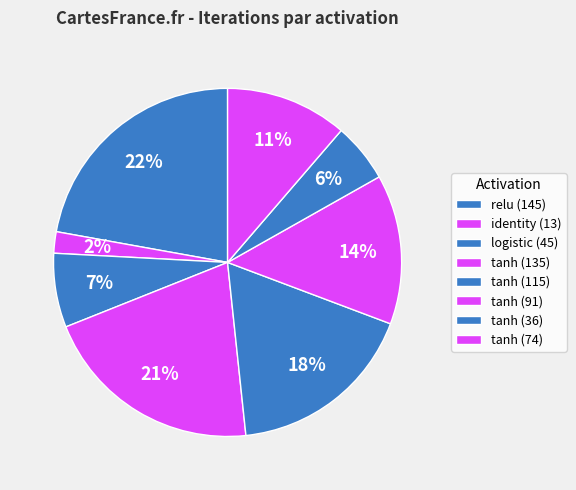

To the nearest percent, what is the combined percentage of relu (145) and tanh (115)?

40%